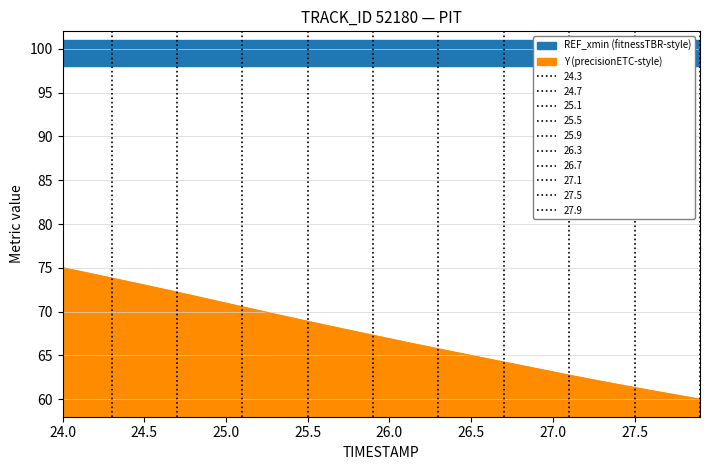

Which category has the highest value across all series?

24.0